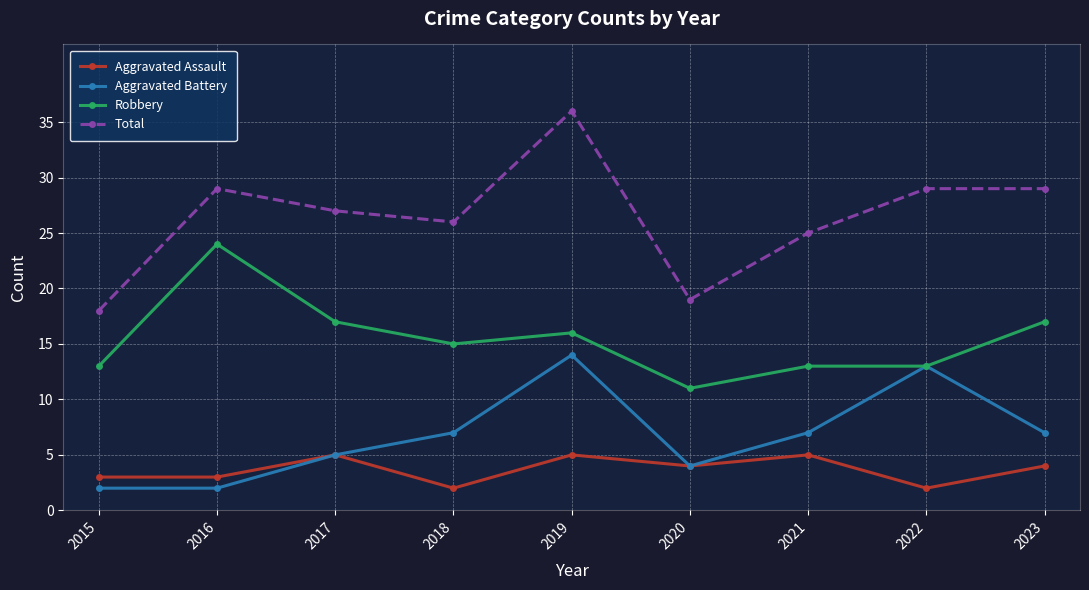

How many distinct data groups are displayed?

4